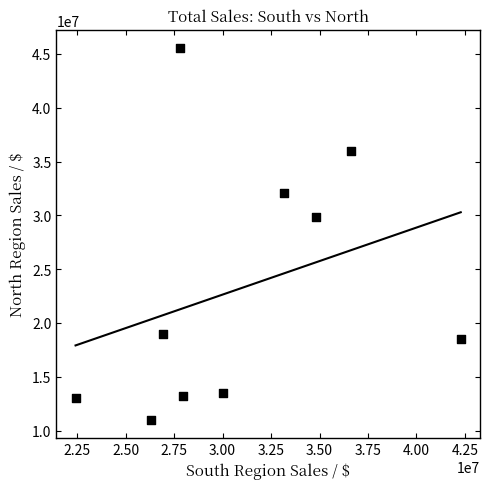

What is the average Y value?

23151711.9